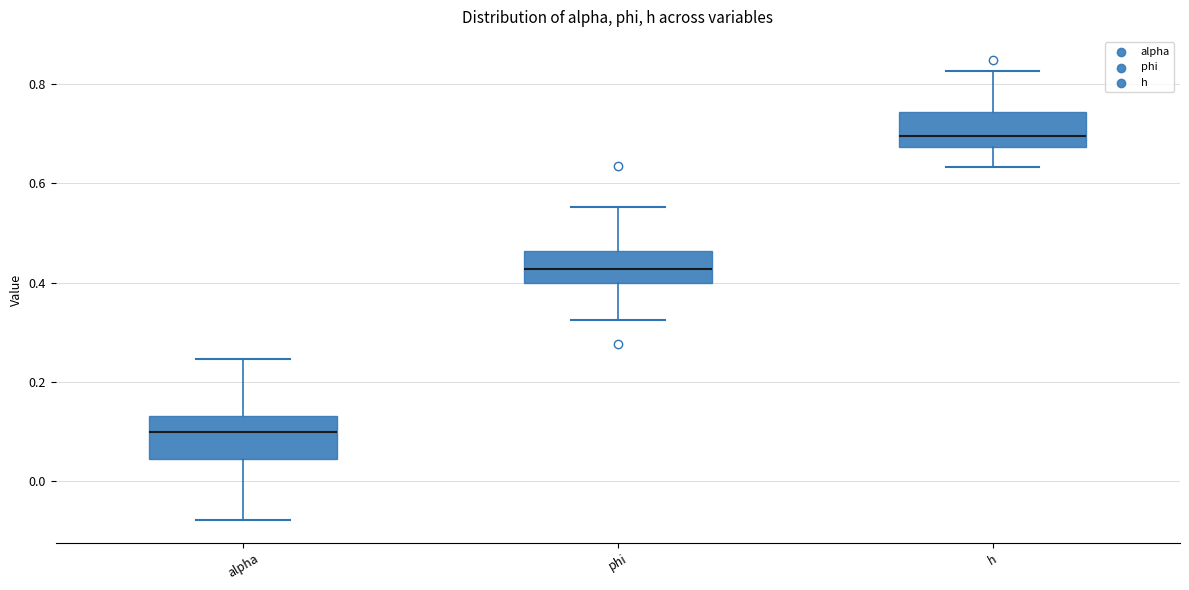

Reading left to right, read every box against the y-axis: the position of its median line, the range the box covers, and the ends of its whiskers. The values are not printed on the chart, so give them approximately, as read against the axis.

alpha: median 0.10, box 0.04 to 0.14, whiskers -0.08 to 0.24
phi: median 0.42, box 0.40 to 0.46, whiskers 0.32 to 0.56
h: median 0.70, box 0.68 to 0.74, whiskers 0.64 to 0.82